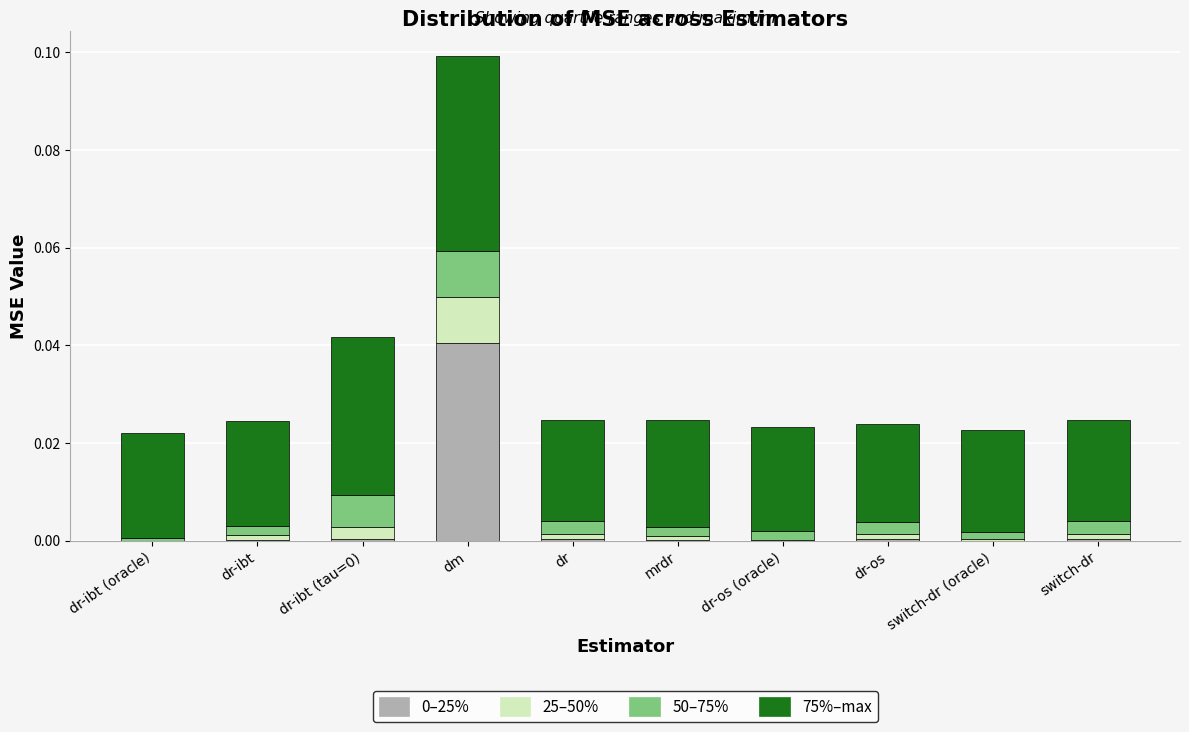

At which category is the sum across all series the highest?

dm